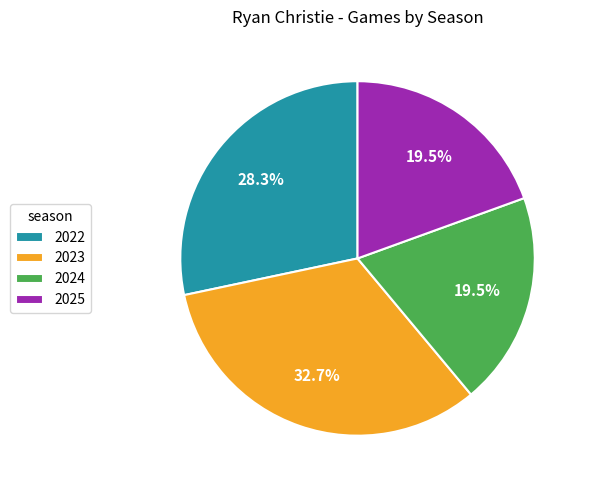

Count the number of slices in the pie.

4